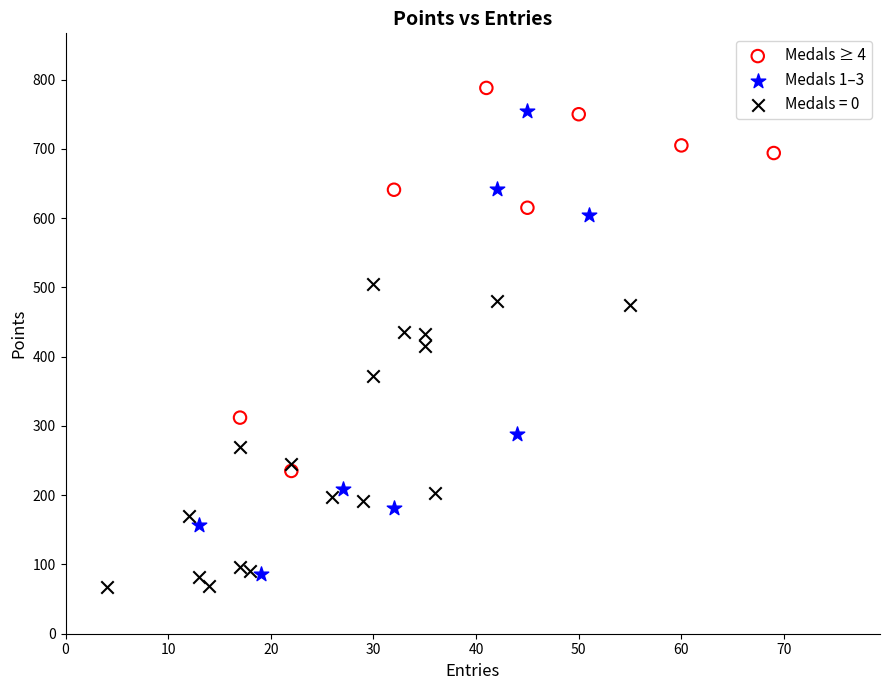

Which series contains the highest Y value?

Medals ≥ 4